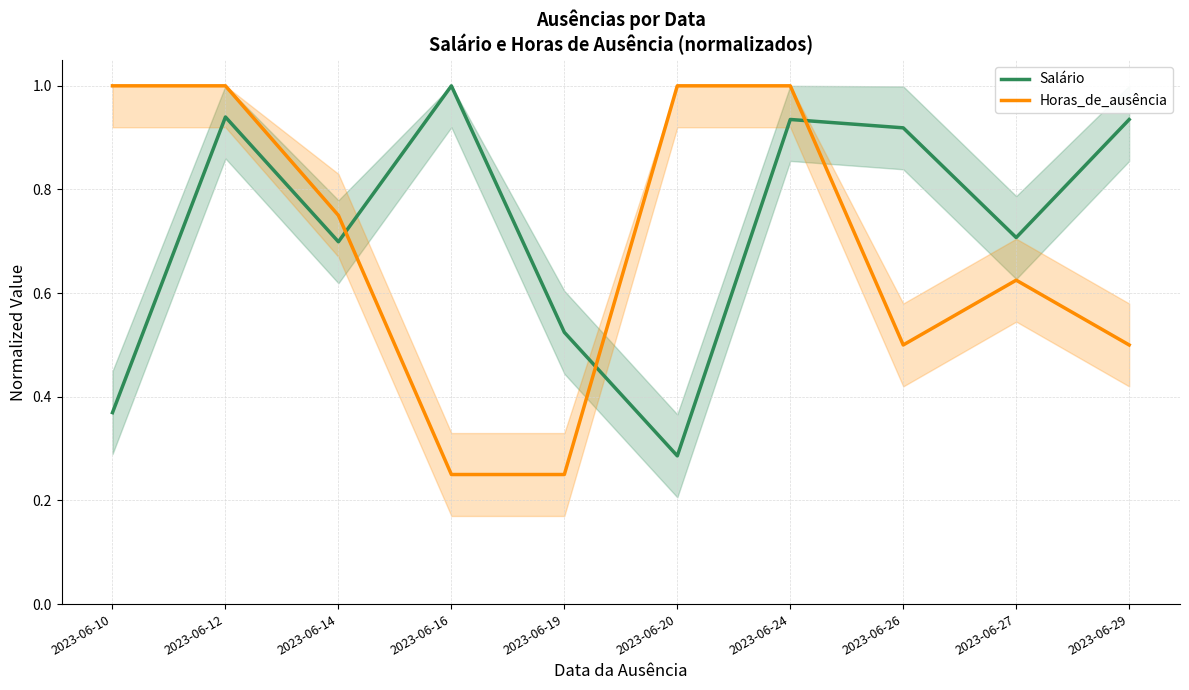

Rank the series by their maximum value, from lowest to highest.

Salário, Horas_de_ausência